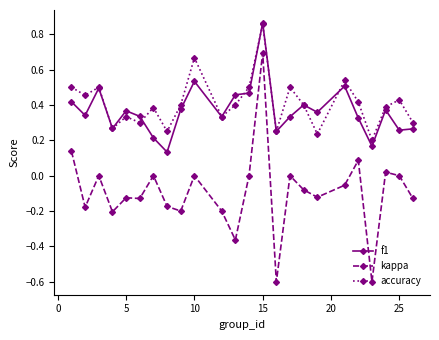

How many series are shown in this chart?

3